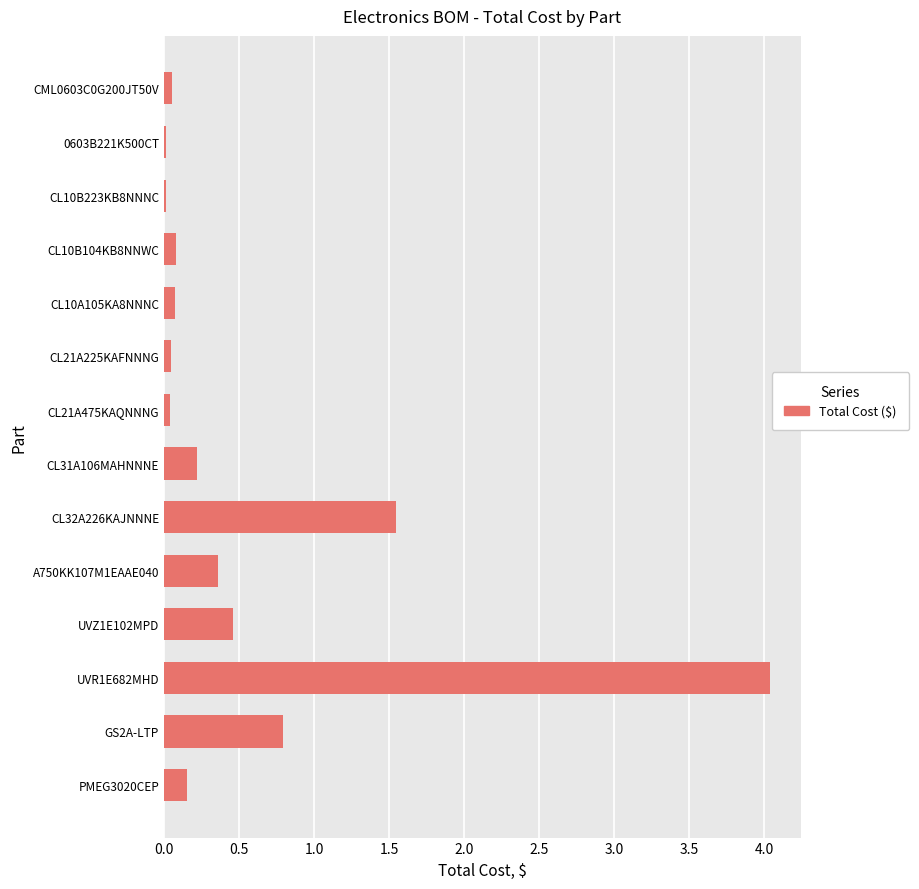

At which category does the chart reach its peak across all series?

UVR1E682MHD